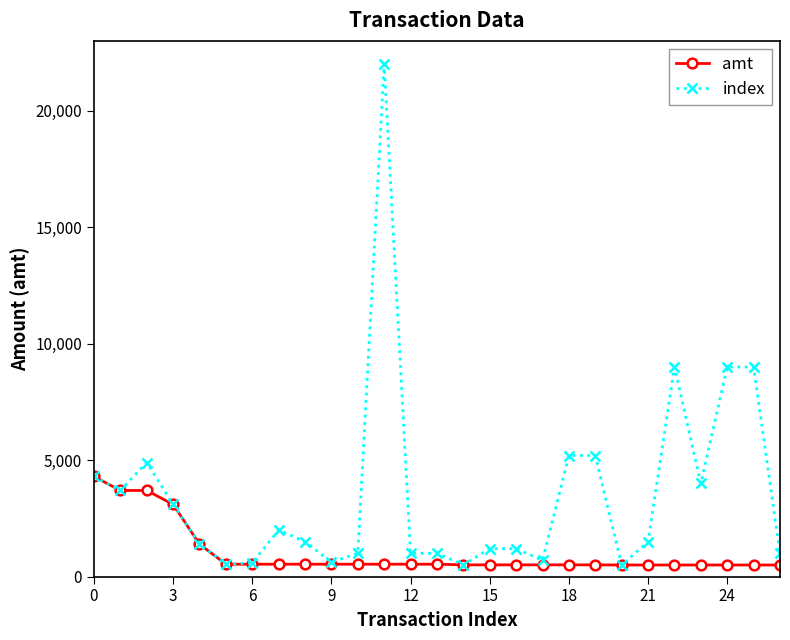

Which series has the largest total across all categories?

index